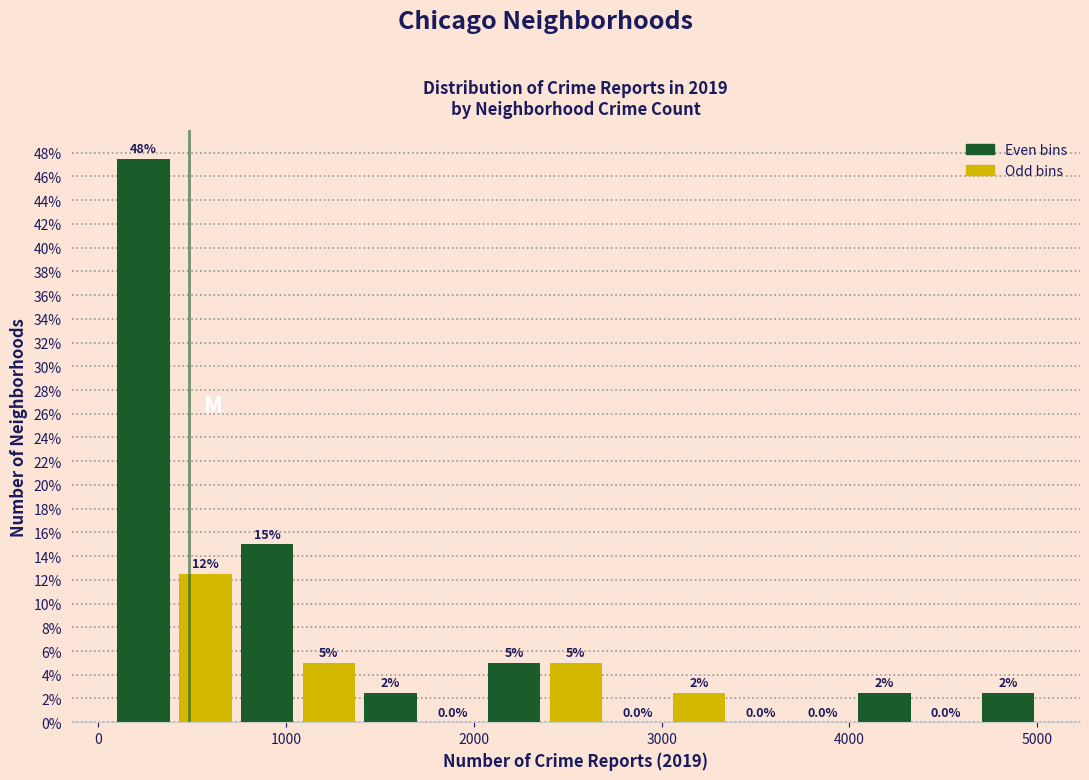

Around what value on the x-axis is the tallest bar? Give the approximate position of its centre, as read against the axis.

200